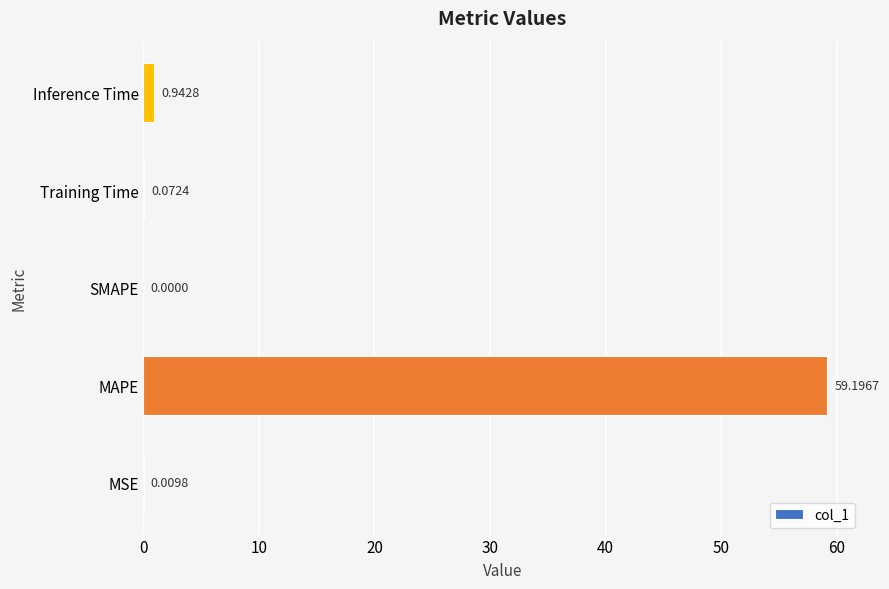

Which has a higher value, Inference Time or Training Time?

Inference Time